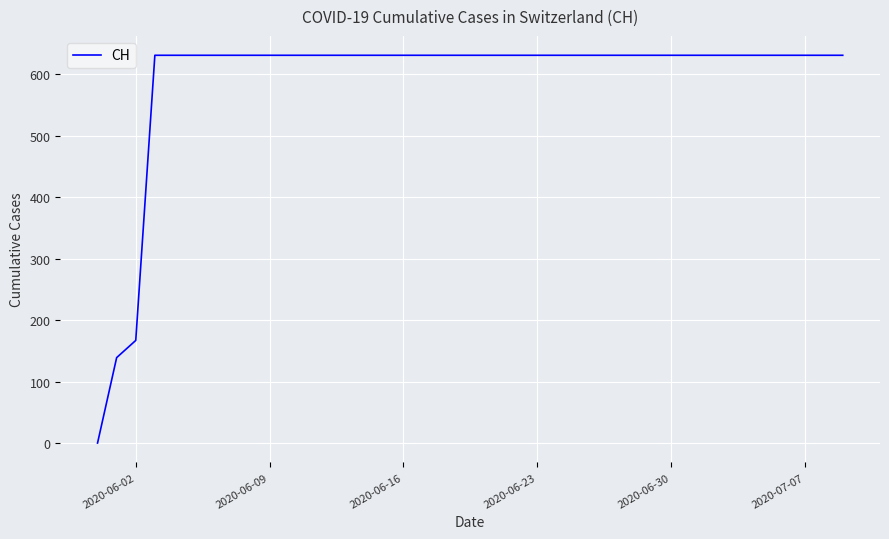

What is the difference between the maximum and minimum values?

631